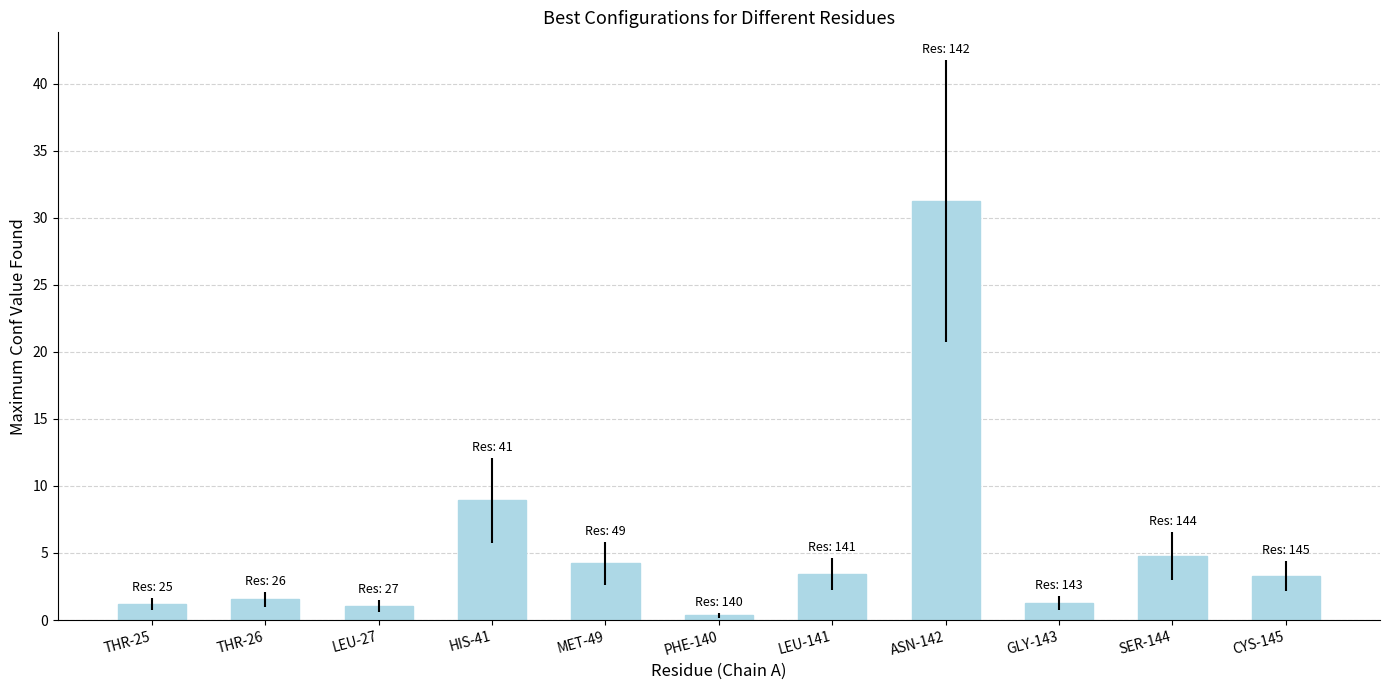

What is the difference between the second highest and minimum values?

8.5